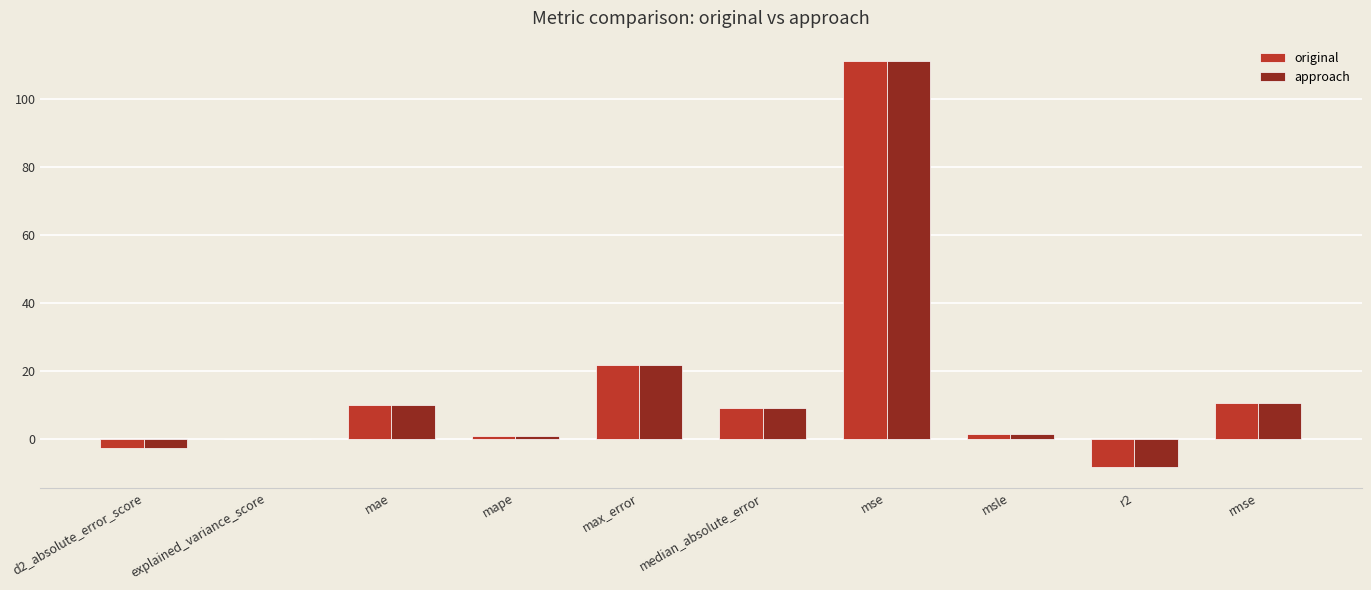

What is the greatest value displayed?

111.1